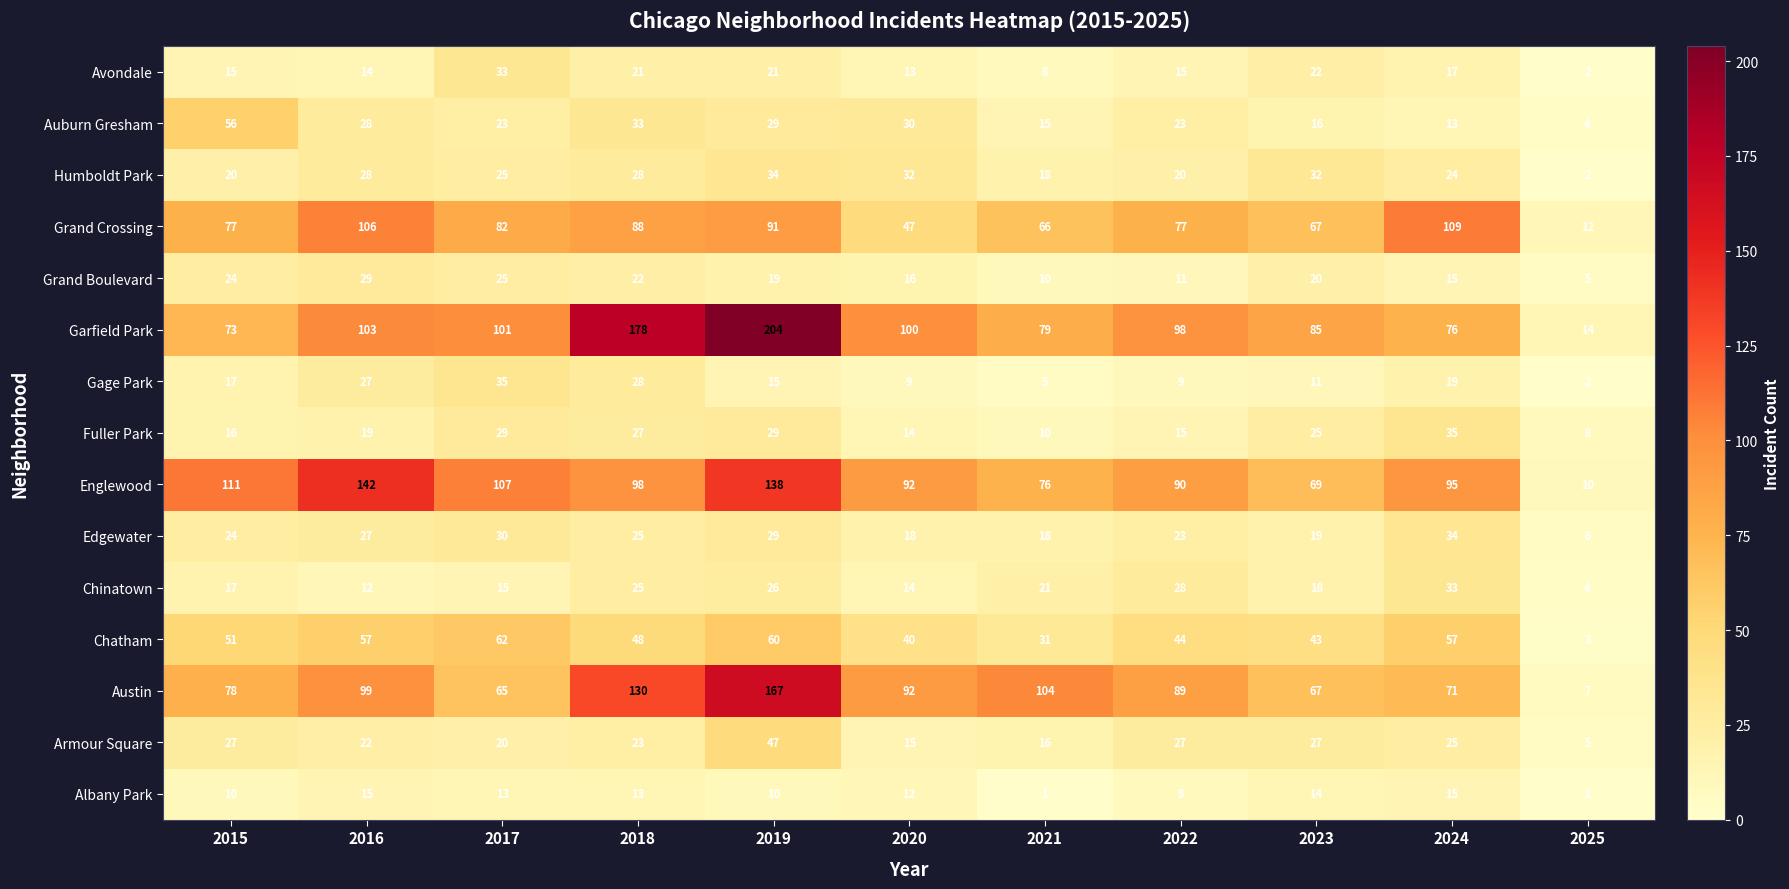

Which series changed the most between 2016 and 2020?

Grand Crossing